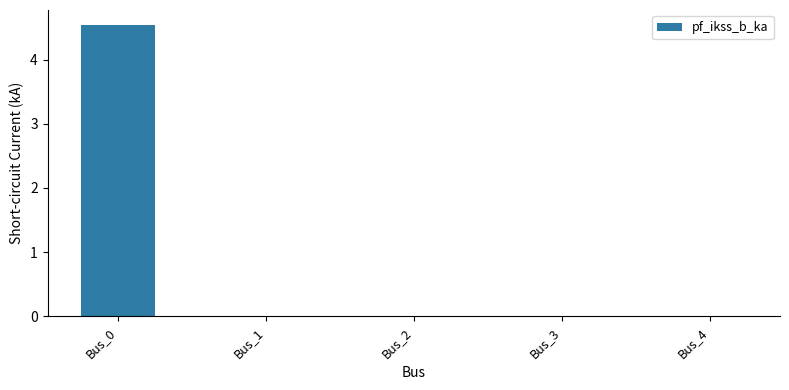

What is the maximum value shown in the chart?

4.5